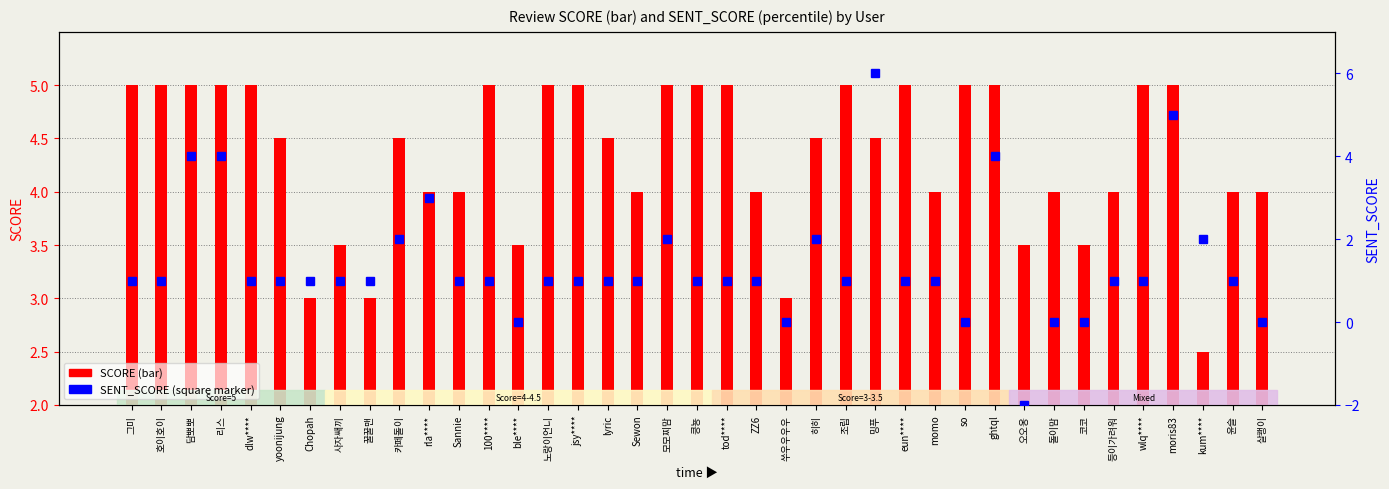

How many groups of bars are there?

39